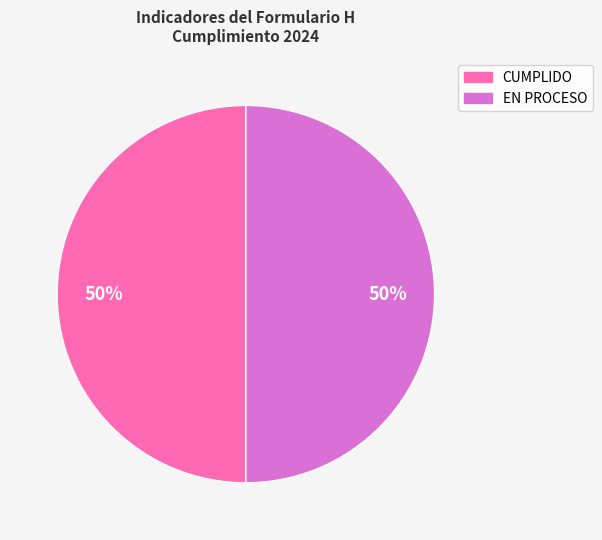

Is the sum of CUMPLIDO and EN PROCESO greater than half?

Yes